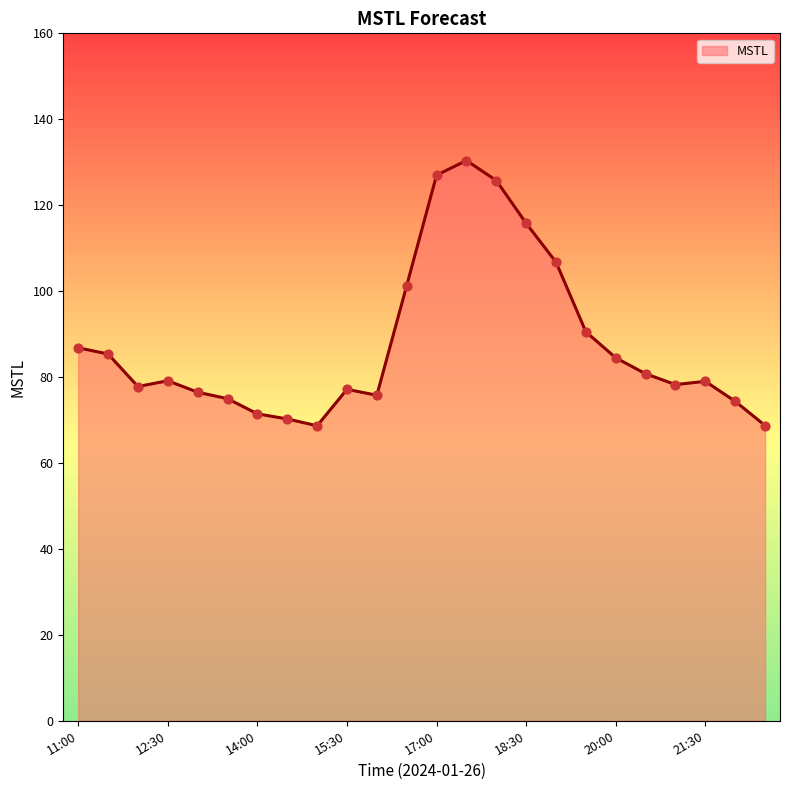

What is the greatest value displayed?

130.4